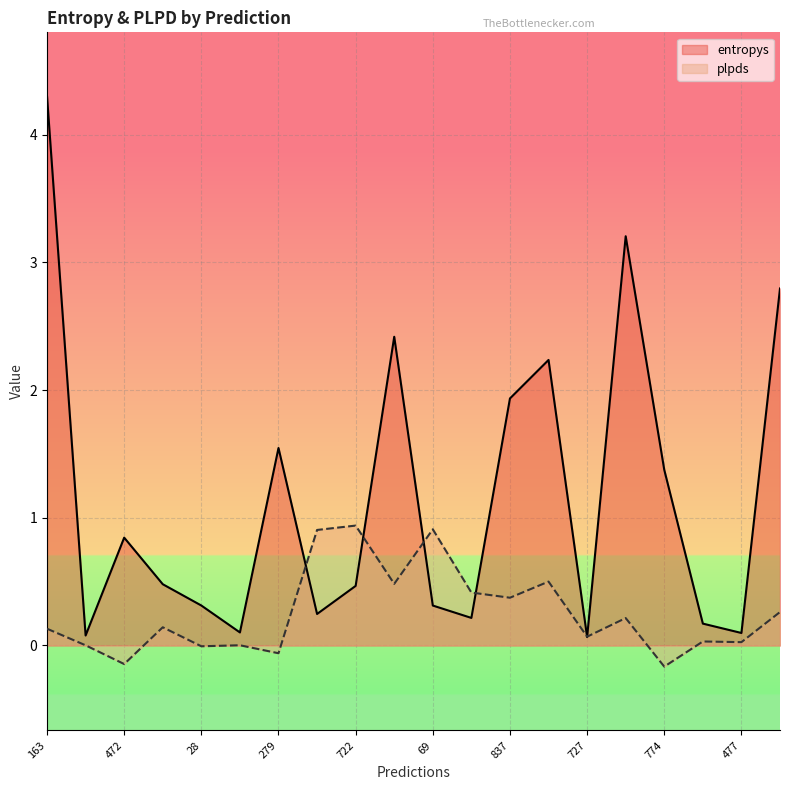

Reading left to right, what are all the values shown in this chart?

entropys: 163=4.3	852=0.1	472=0.8	821=0.5	28=0.3	90=0.1	279=1.5	479=0.2	722=0.5	887=2.4	69=0.3	276=0.2	837=1.9	395=2.2	727=0.1	360=3.2	774=1.4	92=0.2	477=0.1	265=2.8
plpds: 163=0.1	852=0.0	472=-0.1	821=0.1	28=-0.0	90=0.0	279=-0.1	479=0.9	722=0.9	887=0.5	69=0.9	276=0.4	837=0.4	395=0.5	727=0.1	360=0.2	774=-0.2	92=0.0	477=0.0	265=0.3